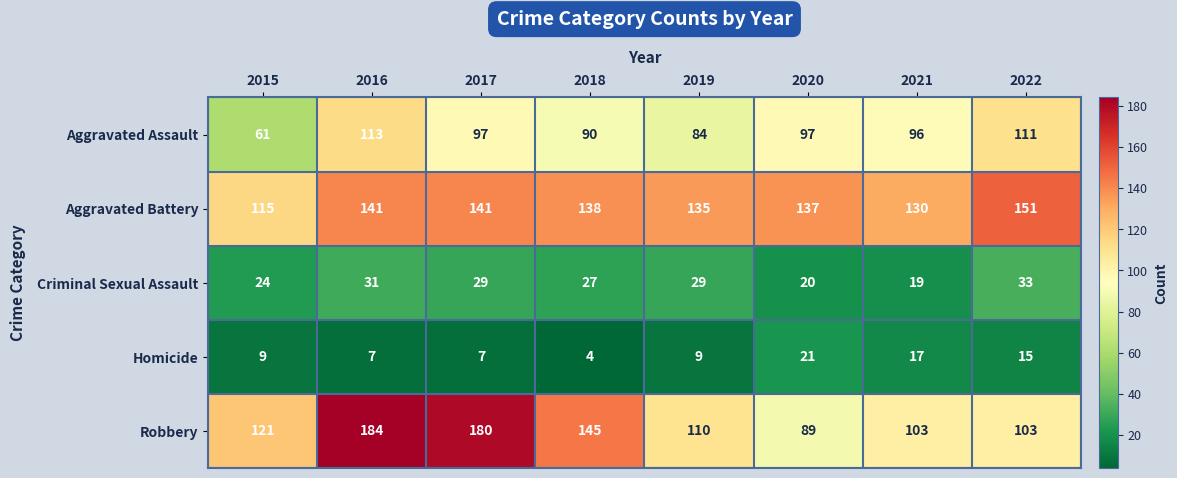

What is the difference between the highest and lowest values at 2019?

126